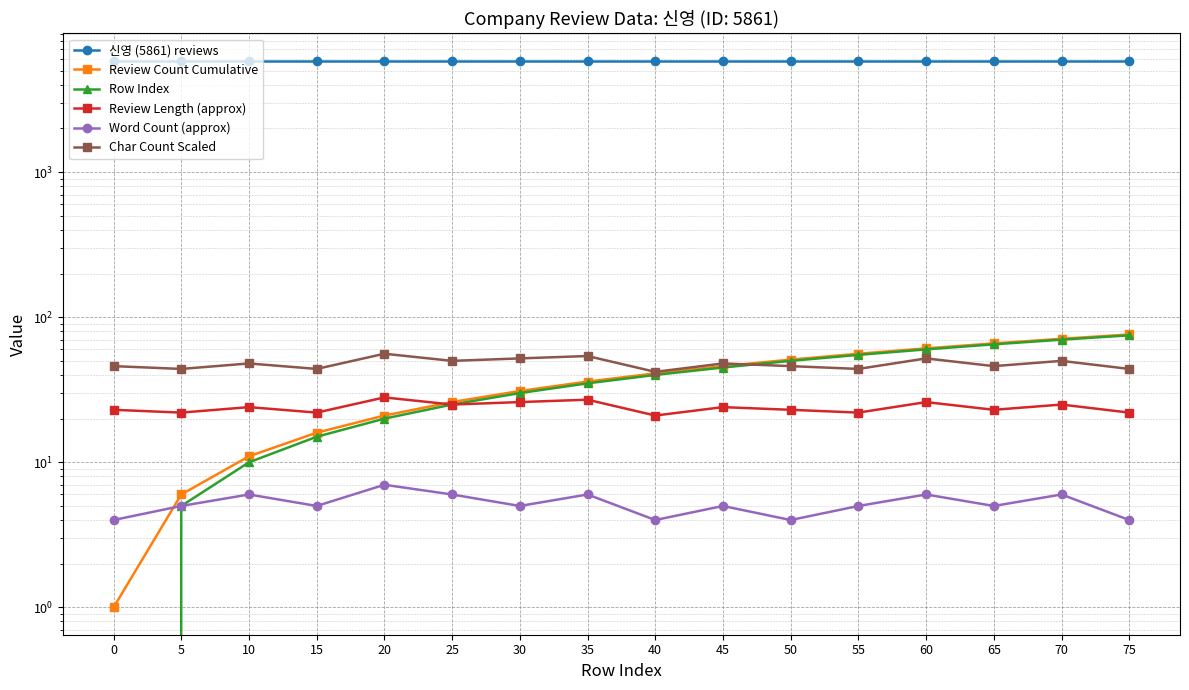

Count the number of data series in this chart.

6